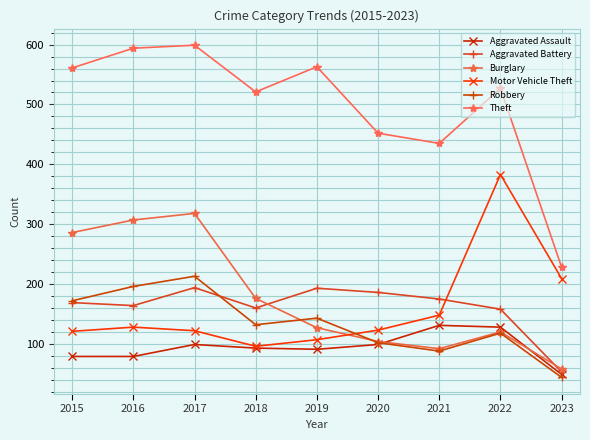

True or false: Motor Vehicle Theft and Aggravated Battery intersect in this chart.

True